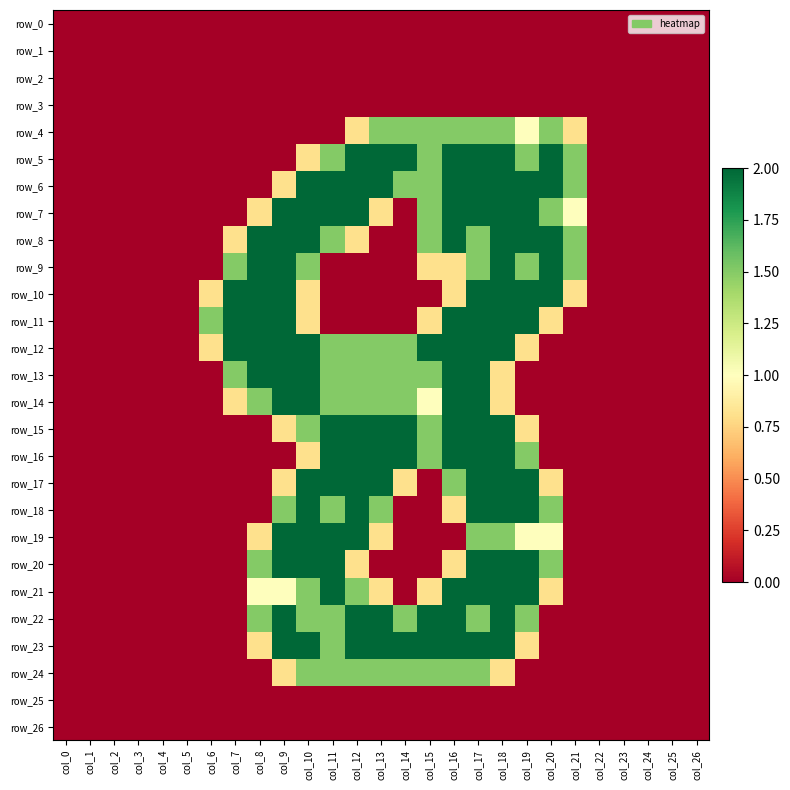

List the series in order of their peak value, highest first.

row_5, row_6, row_7, row_8, row_9, row_10, row_11, row_12, row_13, row_14, row_15, row_16, row_17, row_18, row_19, row_20, row_21, row_22, row_23, row_4, row_24, row_0, row_1, row_2, row_3, row_25, row_26